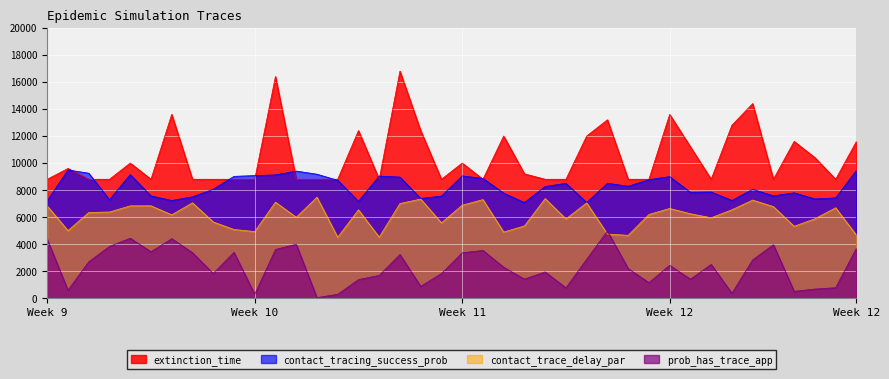

Where do prob_has_trace_app and contact_trace_delay_par first cross each other?

26 and 27